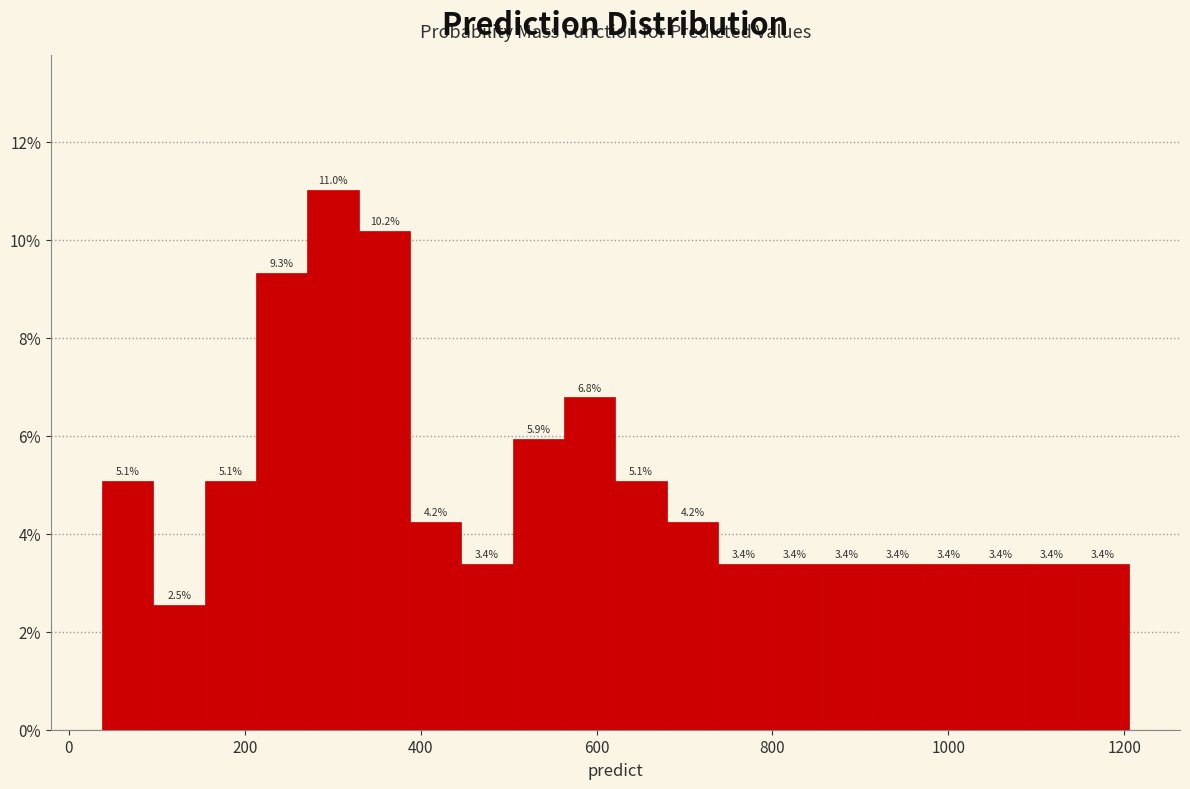

Around what value on the x-axis is the tallest bar? Give the approximate position of its centre, as read against the axis.

300